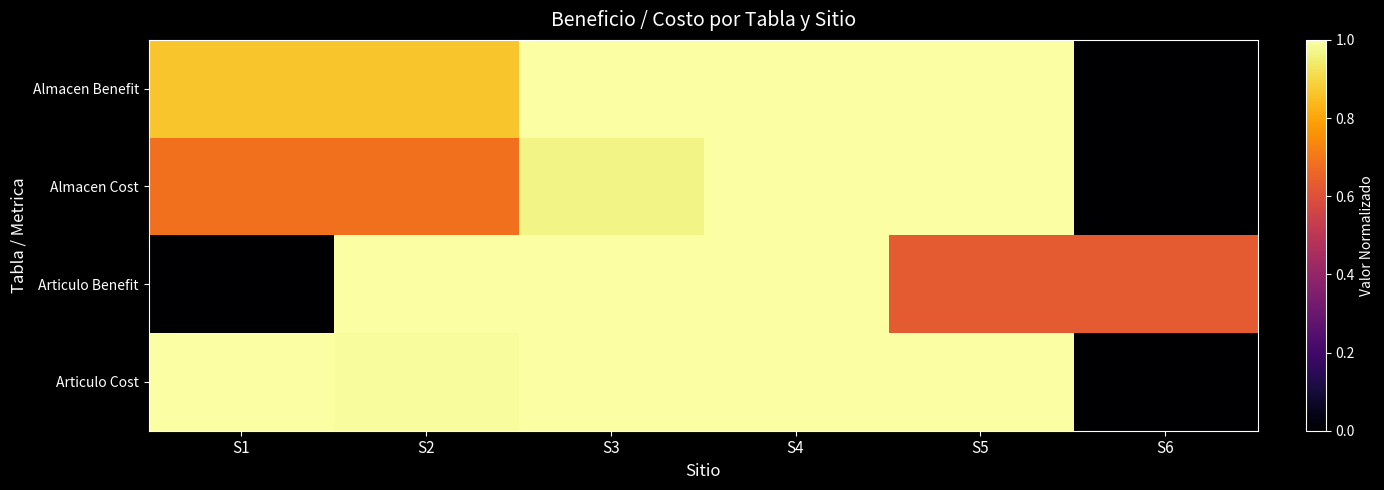

Reading right to left, transcribe all the data shown in this chart.

Almacen Benefit: S6=0.0	S5=1.0	S4=1.0	S3=1.0	S2=0.9	S1=0.9
Almacen Cost: S6=0.0	S5=1.0	S4=1.0	S3=1.0	S2=0.7	S1=0.7
Articulo Benefit: S6=0.6	S5=0.6	S4=1.0	S3=1.0	S2=1.0	S1=0.0
Articulo Cost: S6=0.0	S5=1.0	S4=1.0	S3=1.0	S2=1.0	S1=1.0